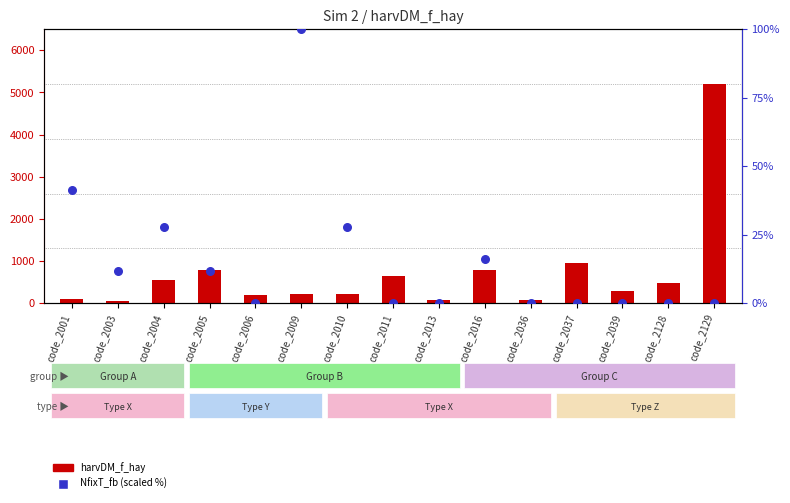

At which category is the sum across all series the highest?

code_2129